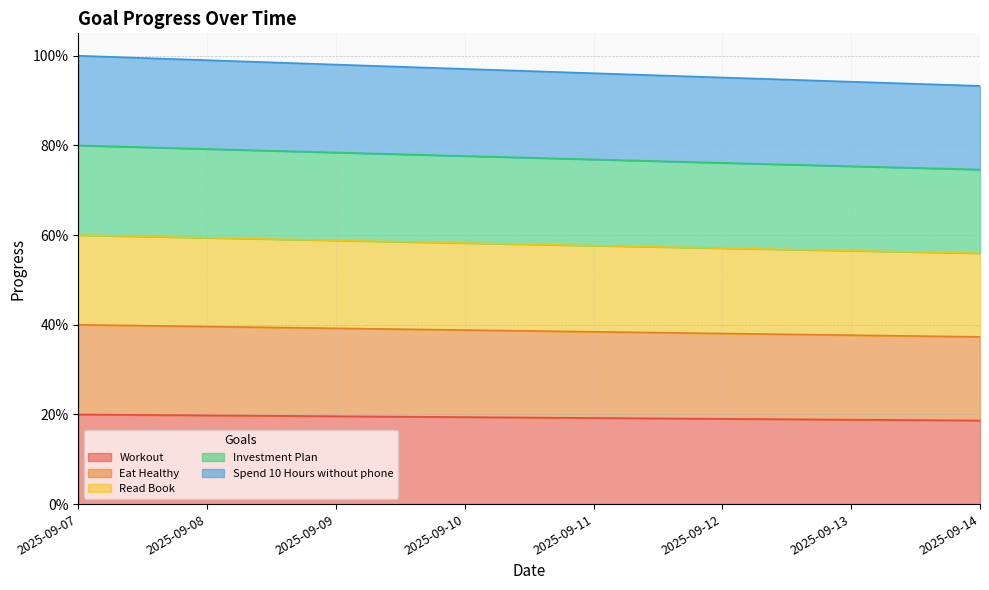

Rank the series by their maximum value, from lowest to highest.

Workout, Eat Healthy, Read Book, Investment Plan, Spend 10 Hours without phone